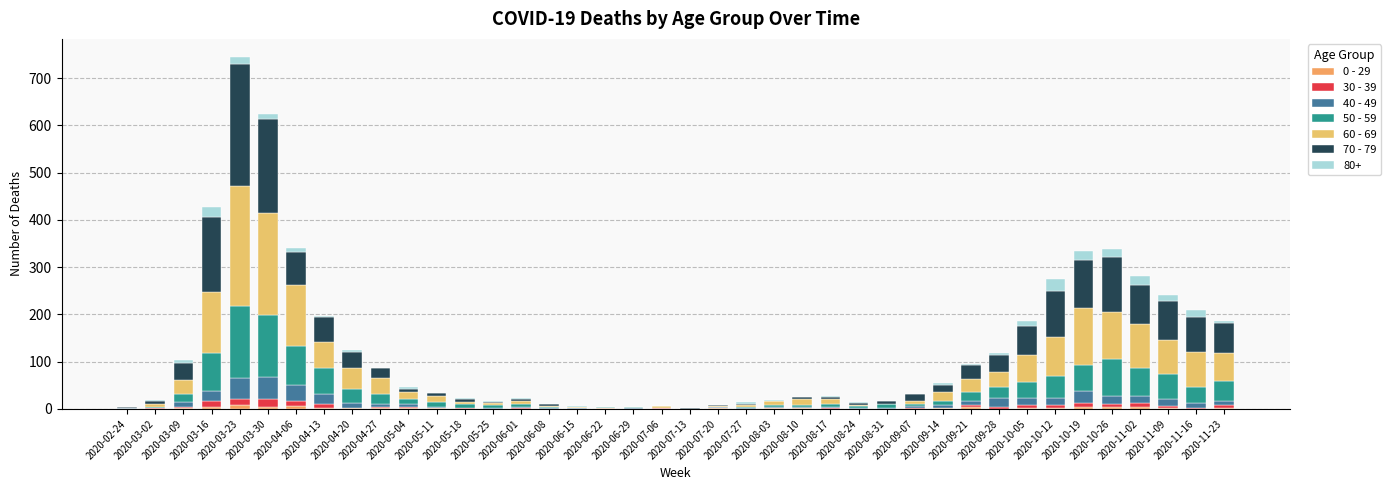

Are the bars grouped side by side (vs. stacked)?

No